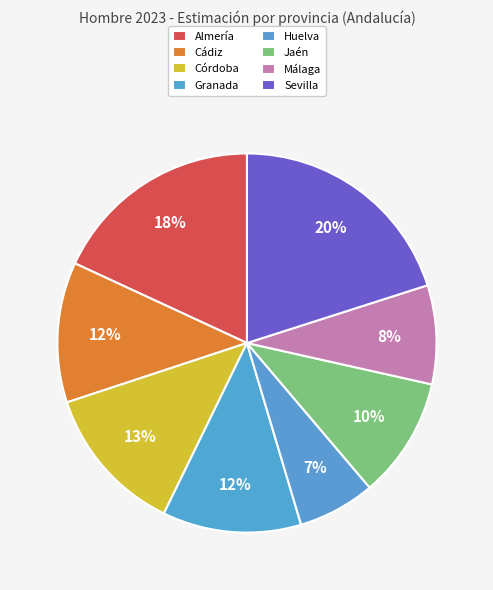

To the nearest percent, what is the combined percentage of Córdoba and Málaga?

21%